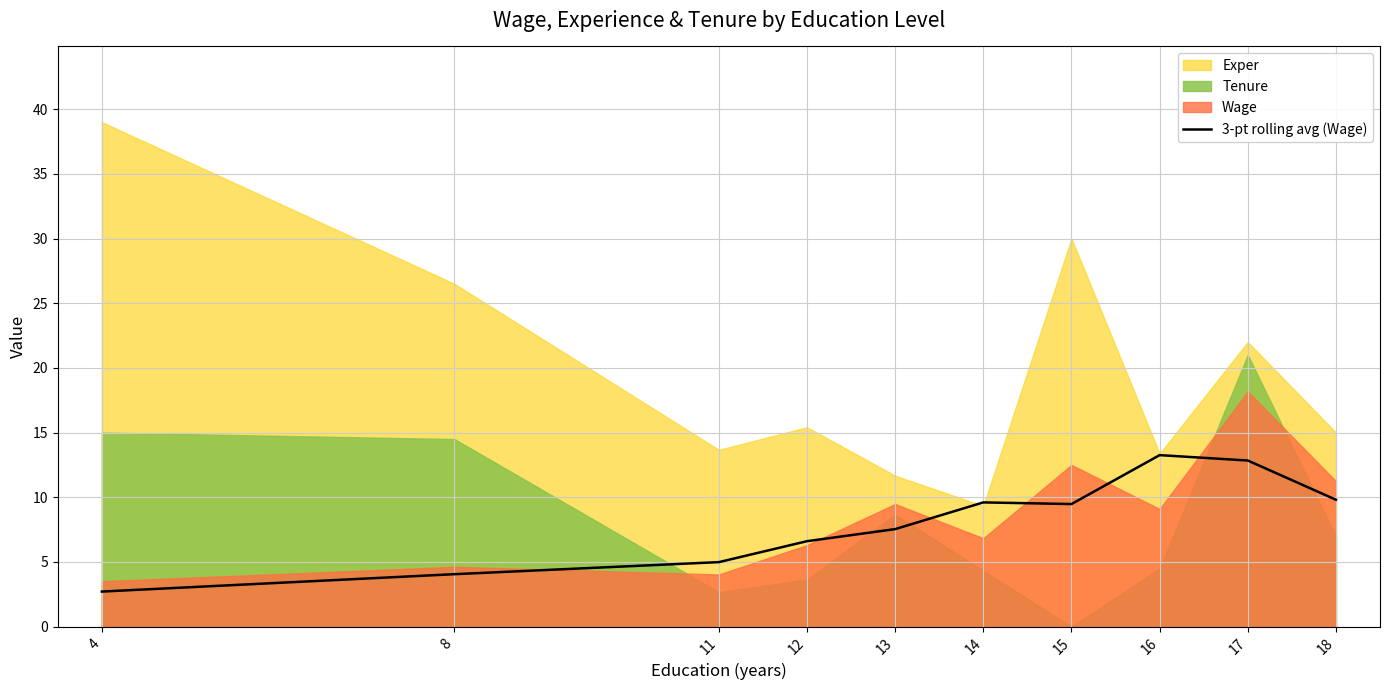

Where is the first local maximum?

14